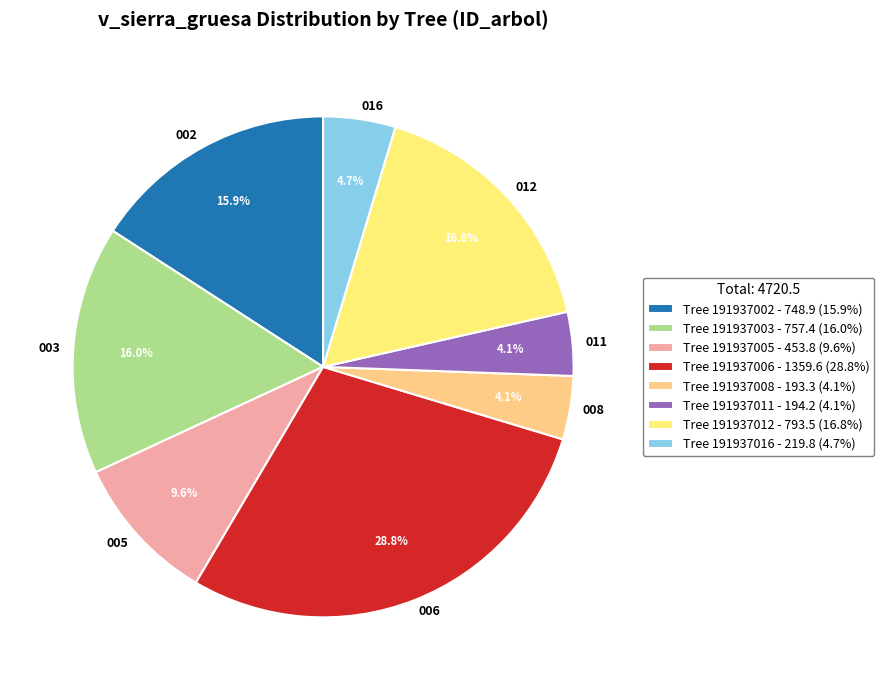

What is the ratio of the value at 002 to the value at 016?

3.4